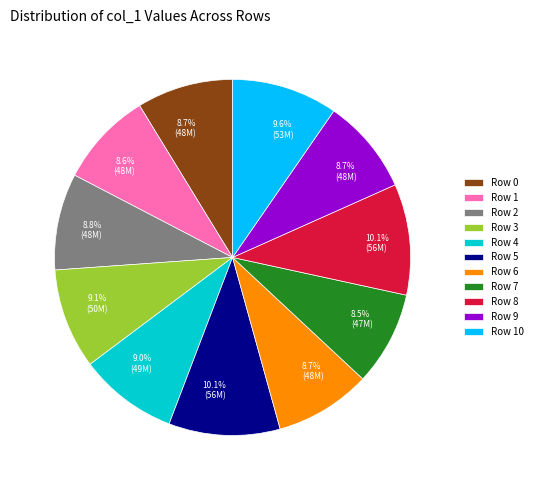

To the nearest percent, what is the combined percentage of Row 10 and Row 1?

18%